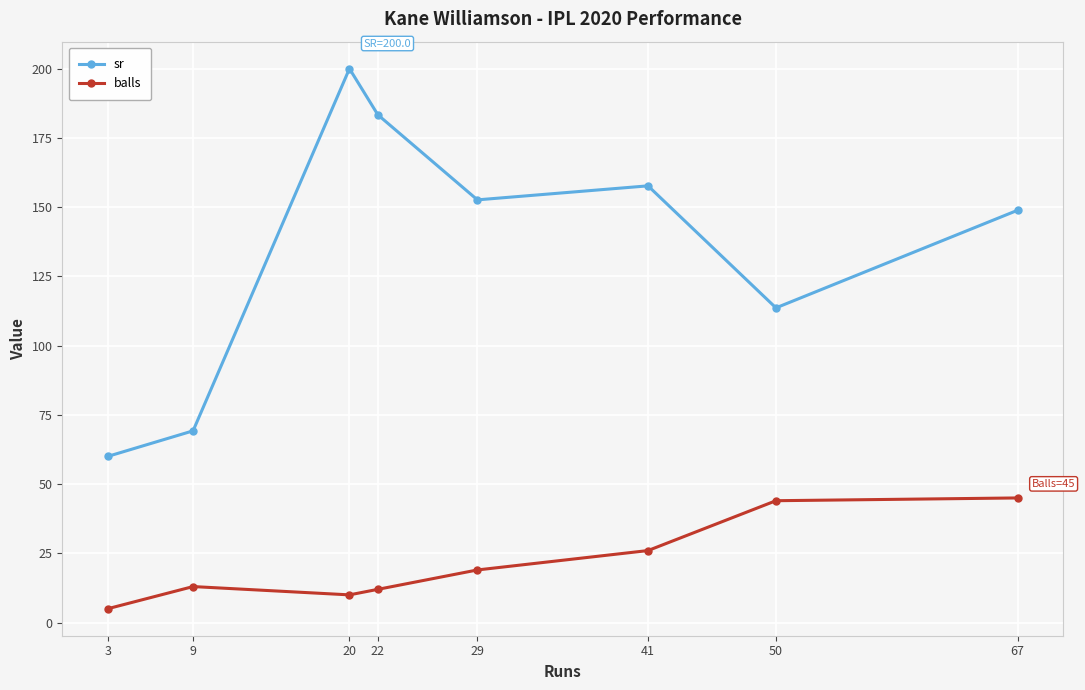

What is the difference between the highest and lowest values at 9?

56.2